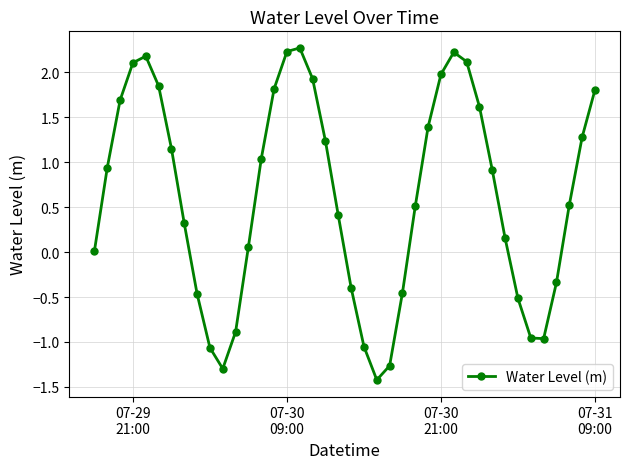

What is the value of the 24th point from the left?

-1.3